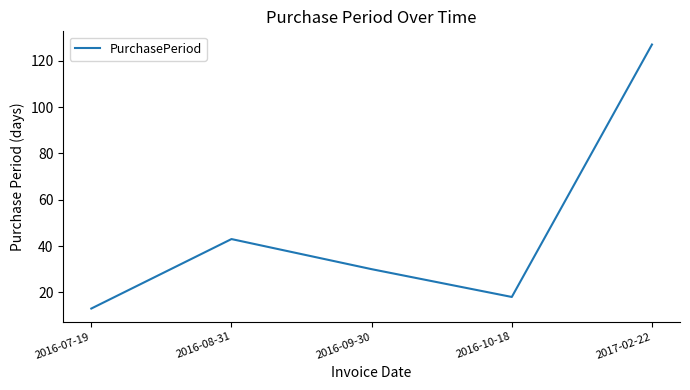

What is the greatest value displayed?

127